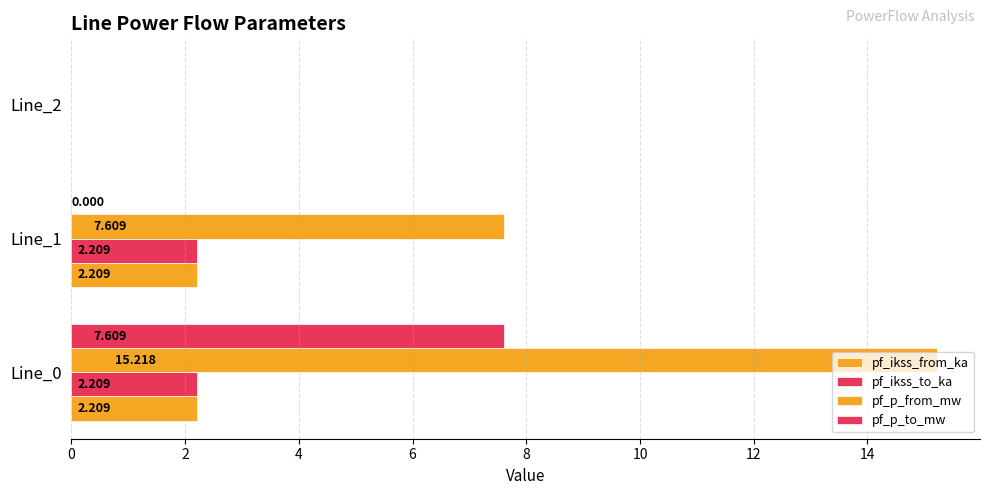

Reading right to left, extract all data points from this chart.

pf_ikss_from_ka: 4=0.0	2=2.2	0=2.2
pf_ikss_to_ka: 4=0.0	2=2.2	0=2.2
pf_p_from_mw: 4=0.0	2=7.6	0=15.2
pf_p_to_mw: 4=0.0	2=0.0	0=7.6